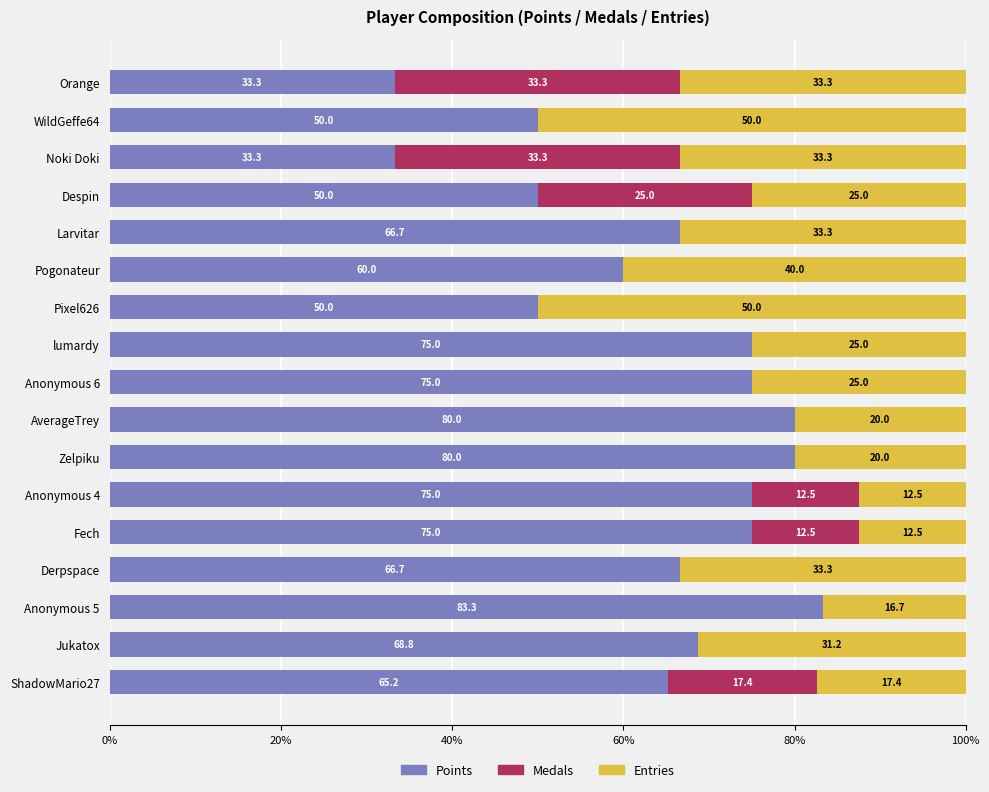

What is the sum of the Points values at Zelpiku and Despin?

130.0